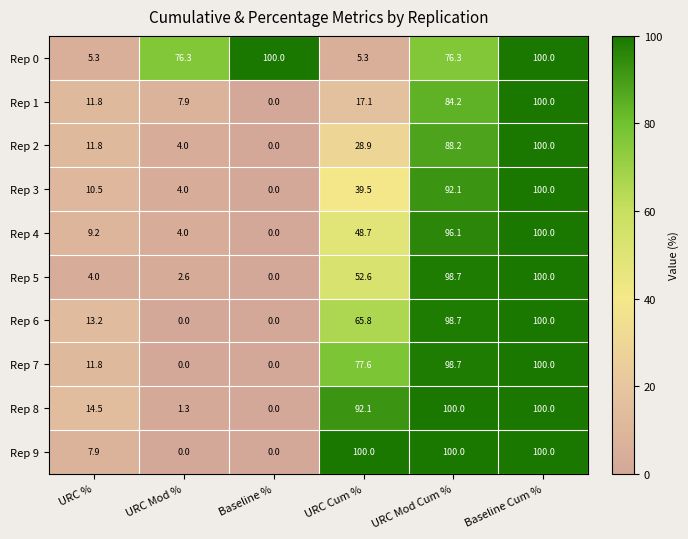

Which series changed the most between Baseline % and URC Cum %?

Rep 9